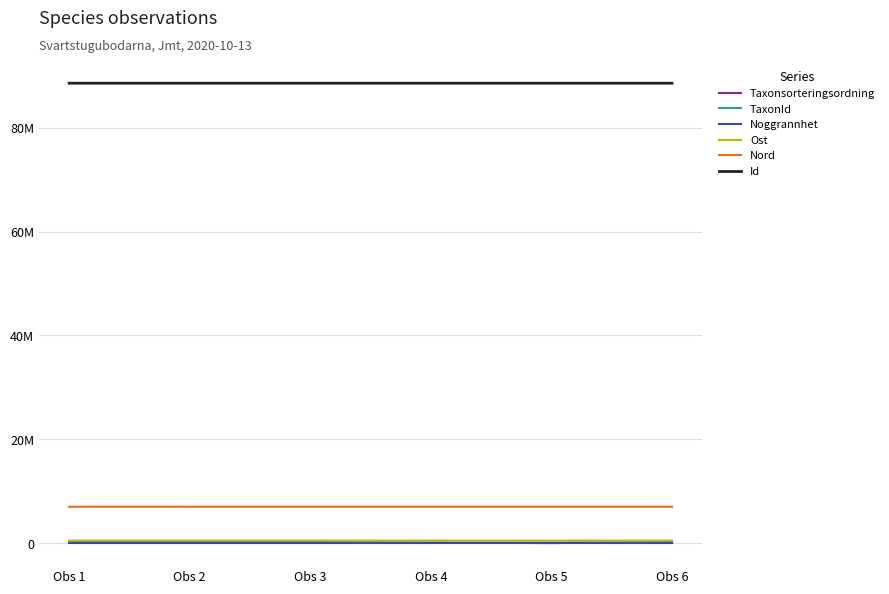

What is the total value across all series at Obs 4?

96227014